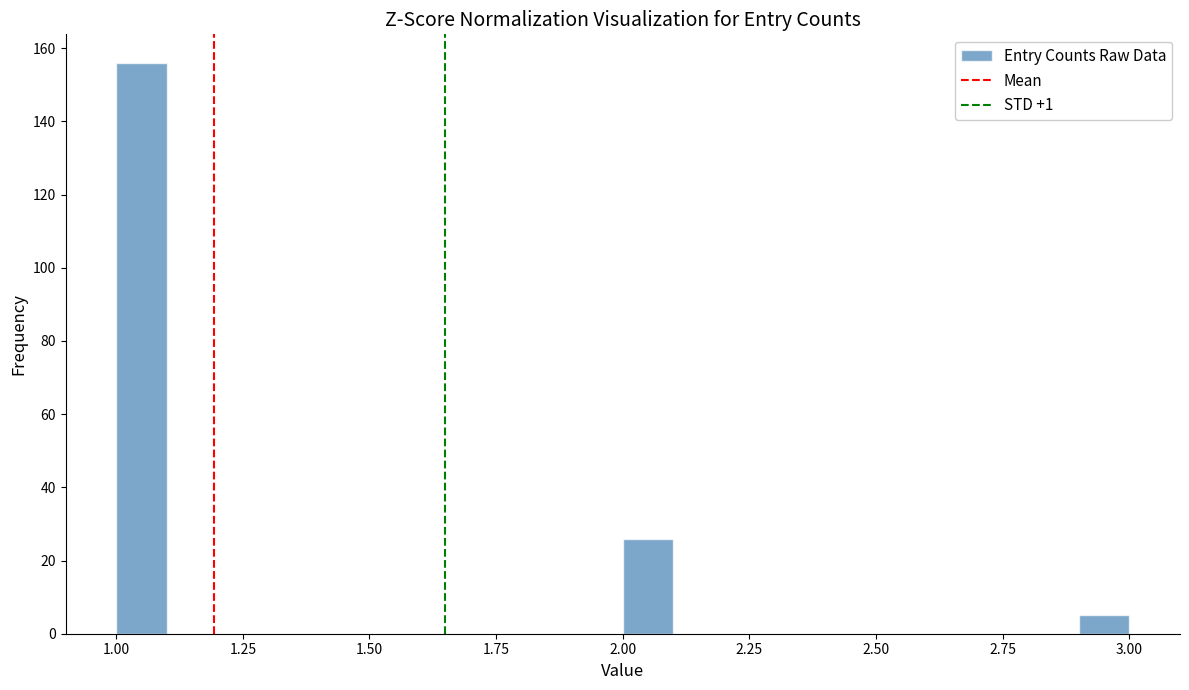

Read against the x-axis, roughly where is the centre of the tallest bar?

1.05